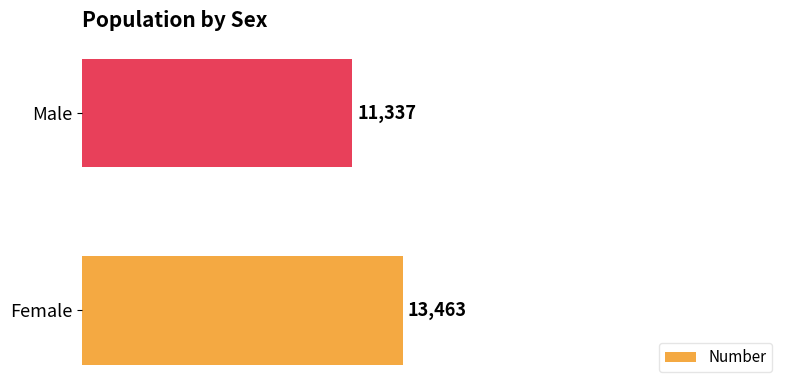

Which has a higher value, Female or Male?

Female